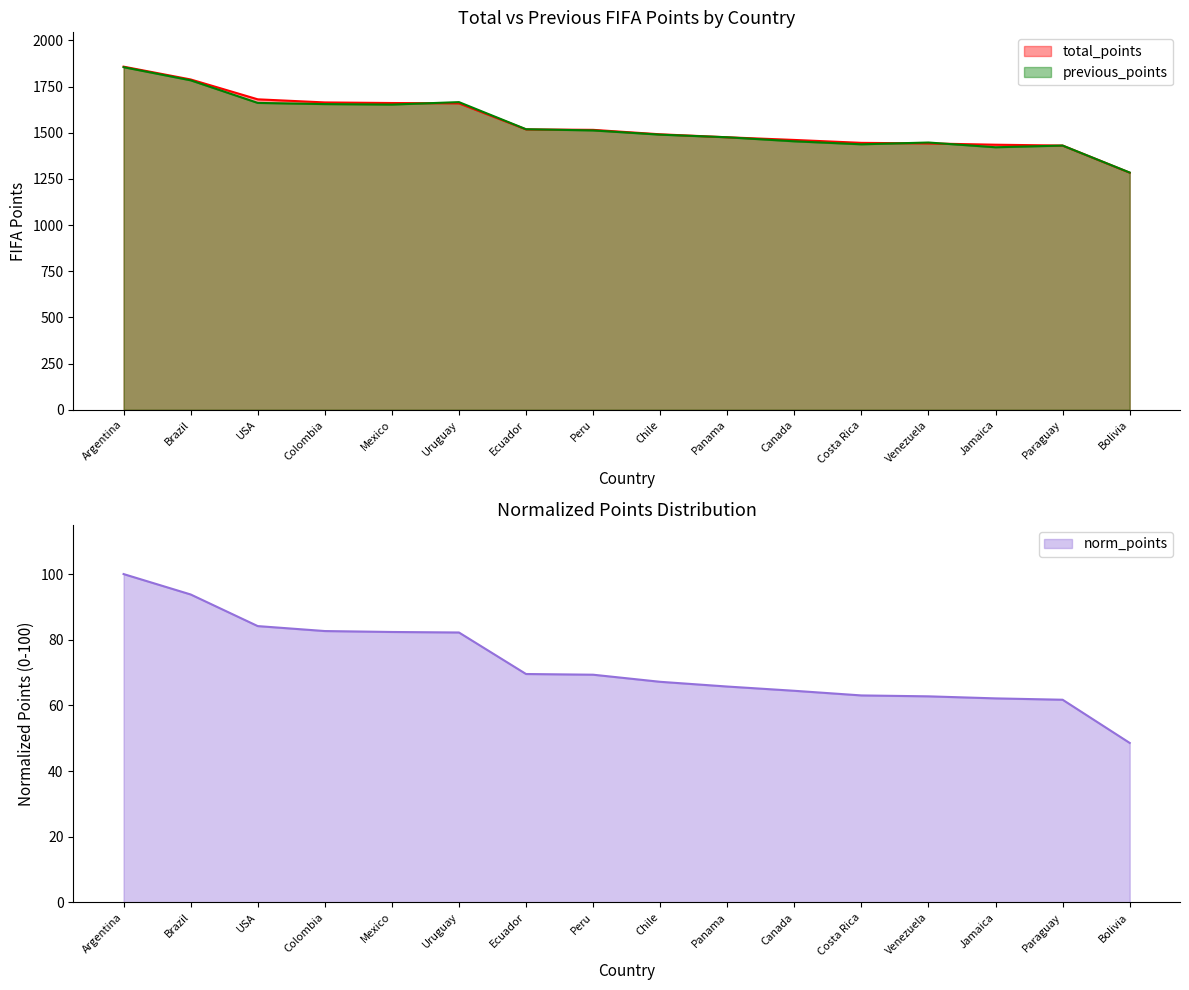

What is the difference between the highest and lowest values at Jamaica?

1373.2